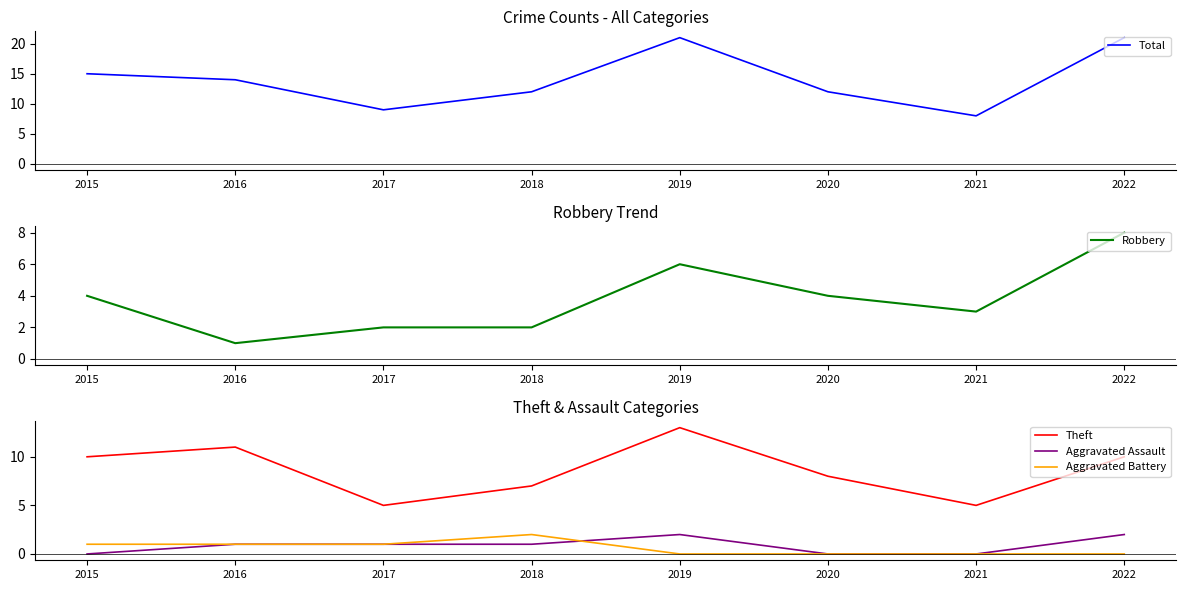

How many lines are shown in the chart?

5